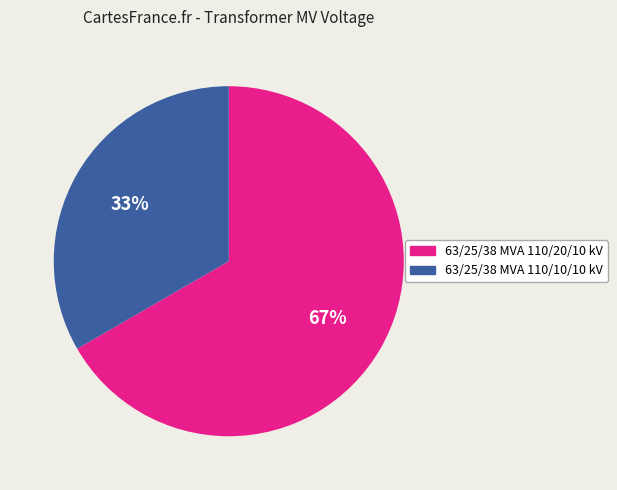

Between 63/25/38 MVA 110/20/10 kV and 63/25/38 MVA 110/10/10 kV, which is larger?

63/25/38 MVA 110/20/10 kV